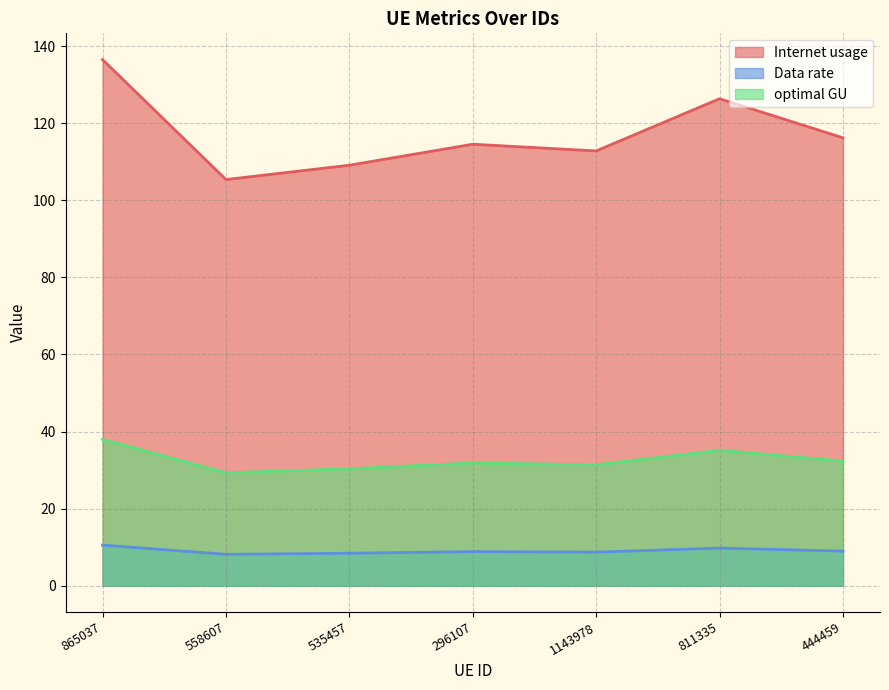

Count the number of data series in this chart.

3